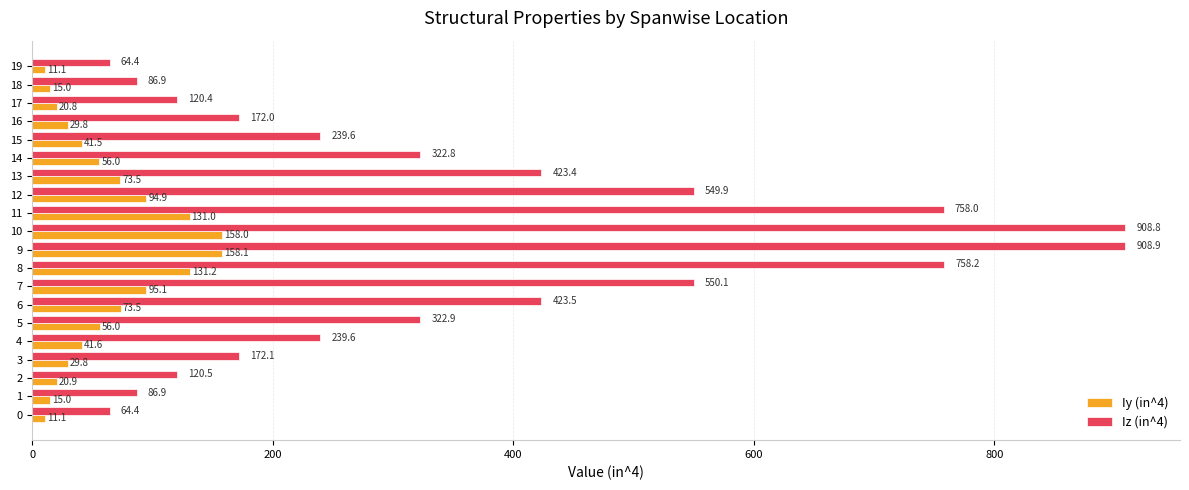

The Iy (in^4) series shows 48.8 at 9. True or false?

False